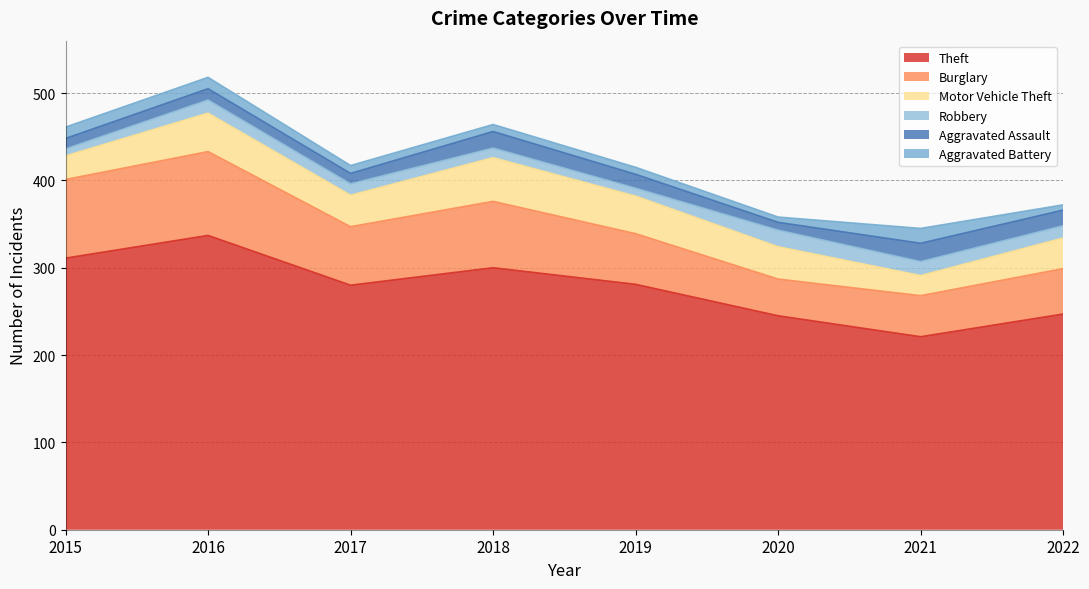

Where is the first local maximum for Motor Vehicle Theft?

2016